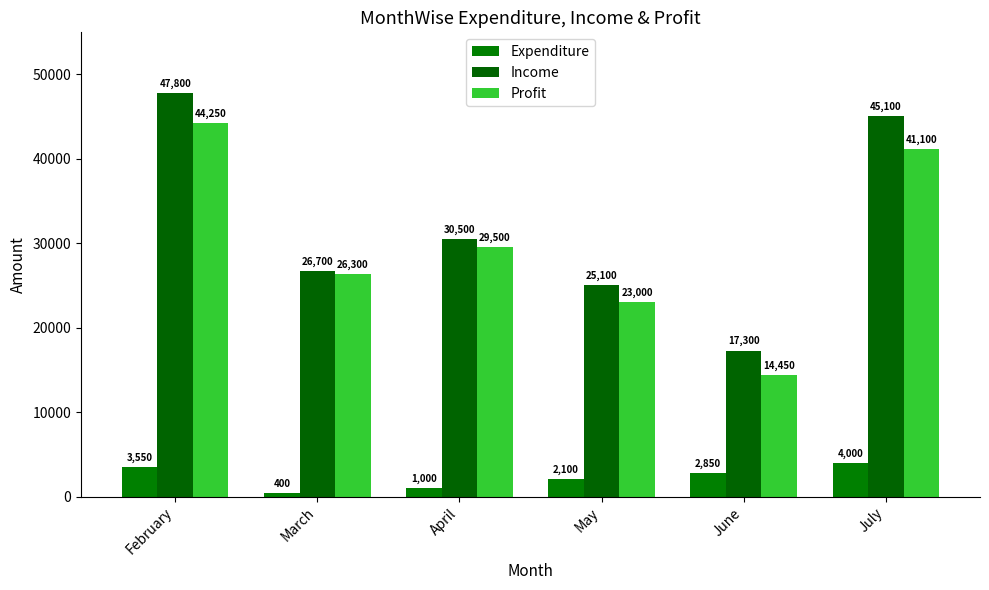

Count the Expenditure values in the range 1000 to 3550.

4